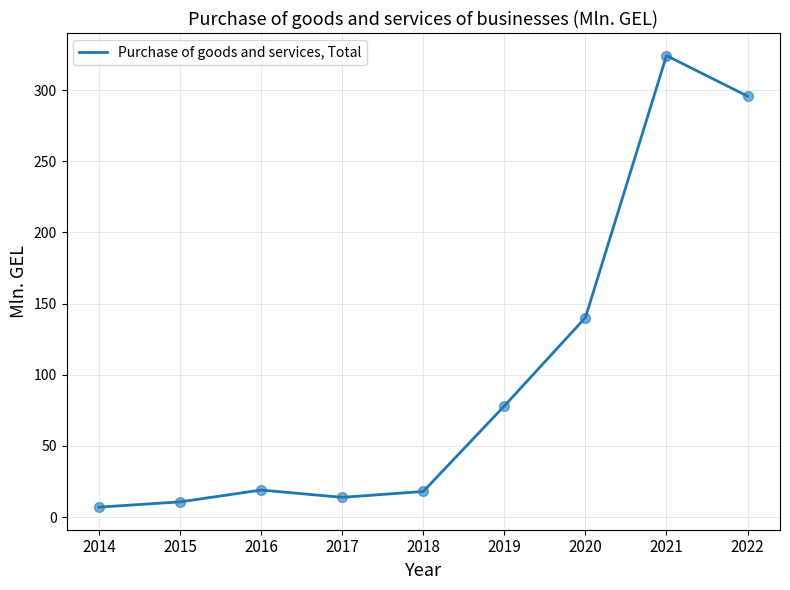

What is the change in value from 2015 to 2019?

+67.4